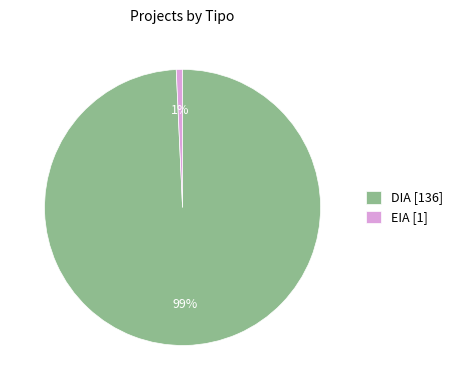

What is the majority slice?

DIA